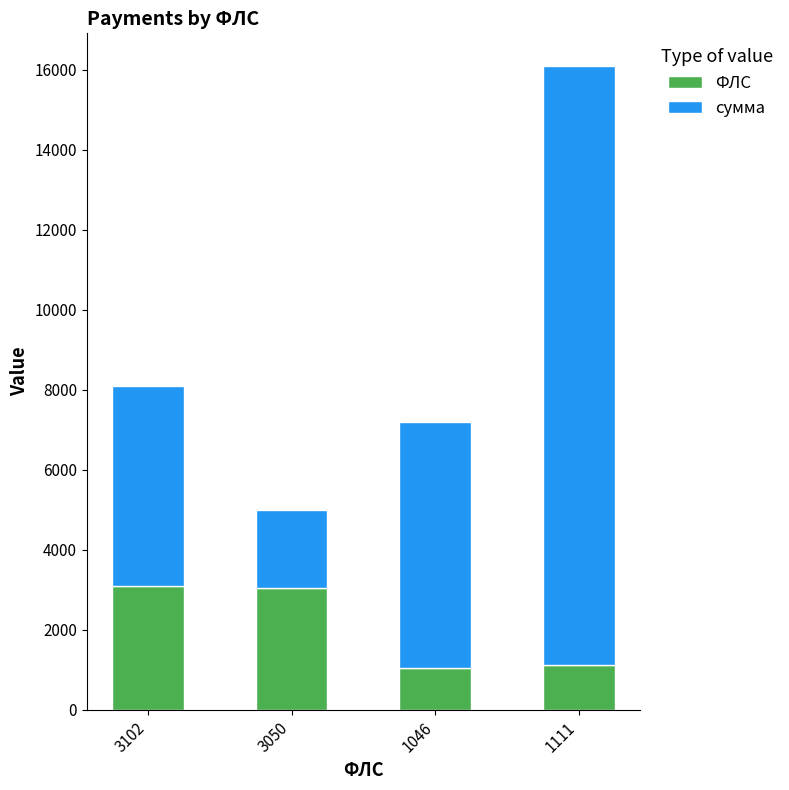

What is the minimum value for ФЛС?

1046.0